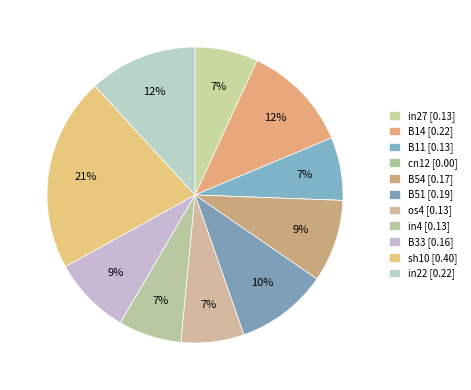

Count the number of slices in the pie.

11